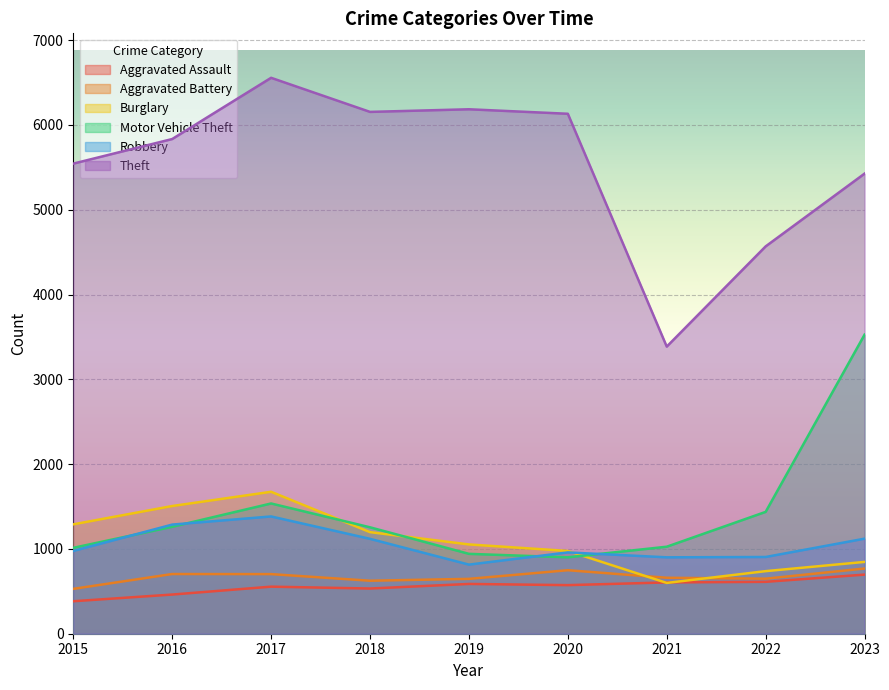

After their last crossing, which series has the higher values: Aggravated Assault or Burglary?

Burglary